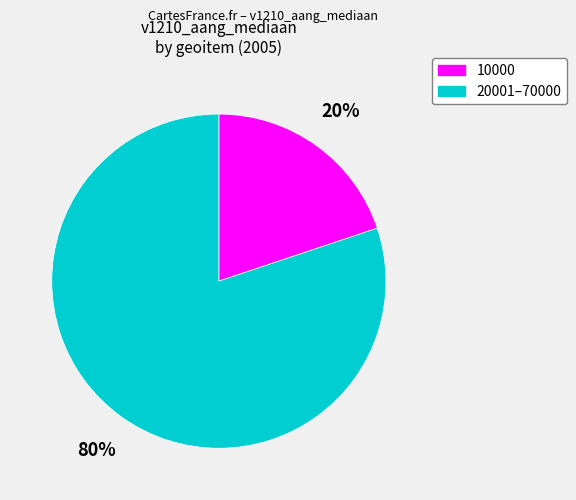

To the nearest percent, what is the difference between the largest and smallest slice percentages?

60%